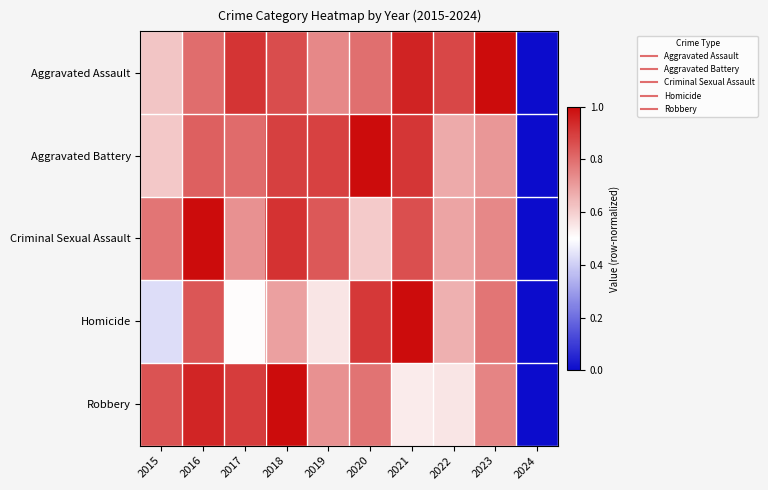

What is the greatest value displayed?

1.0